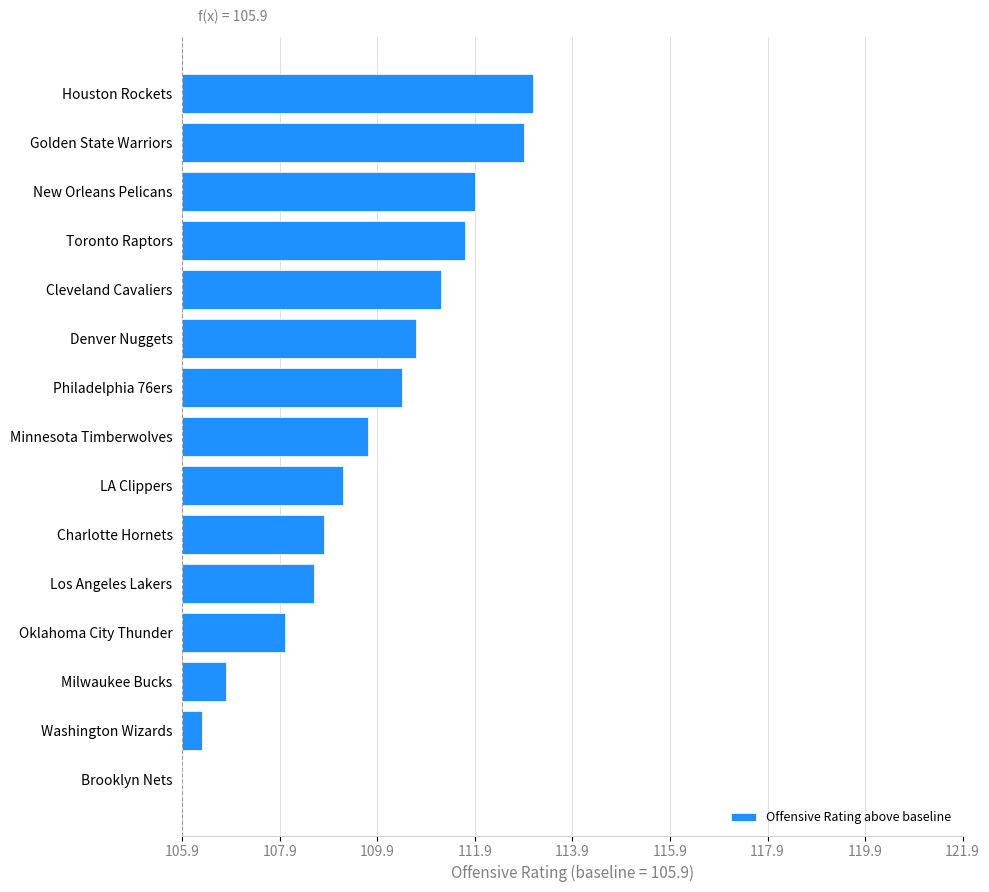

How many data points are less than 3?

6